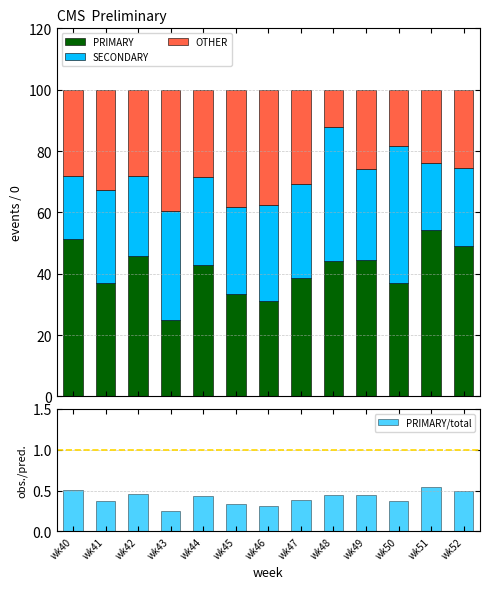

What is the value of the PRIMARY bar at the 8th from the left?

38.5